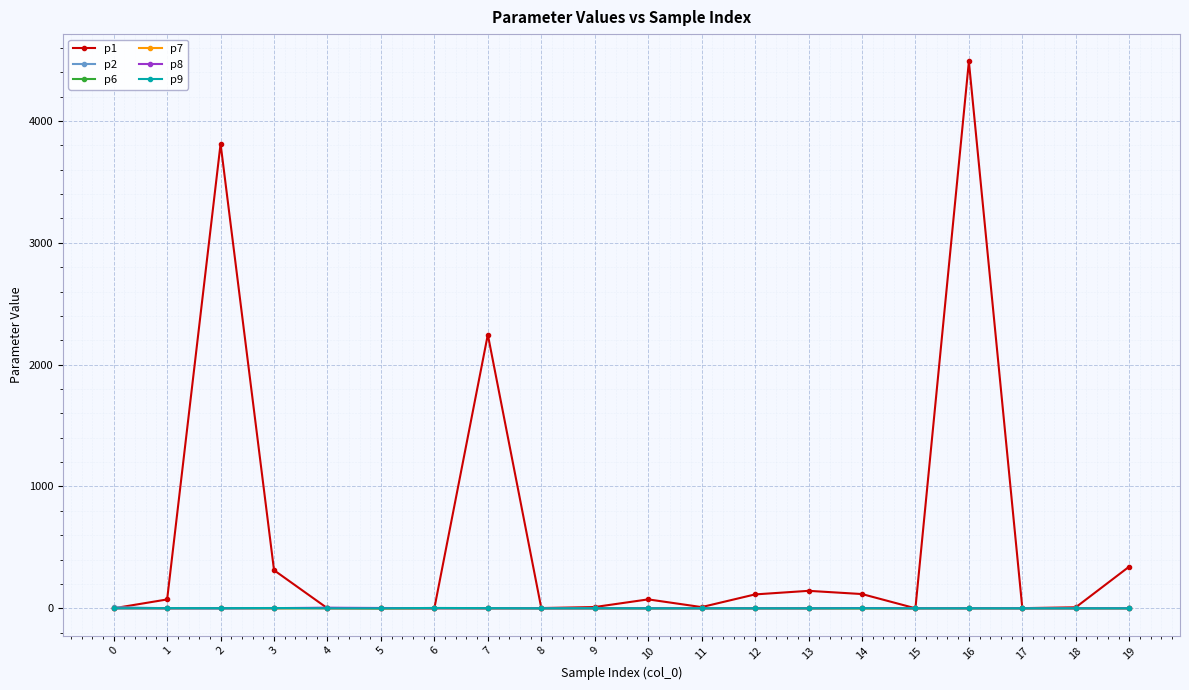

What is the value of the p1 point at the 15th from the left?

116.9